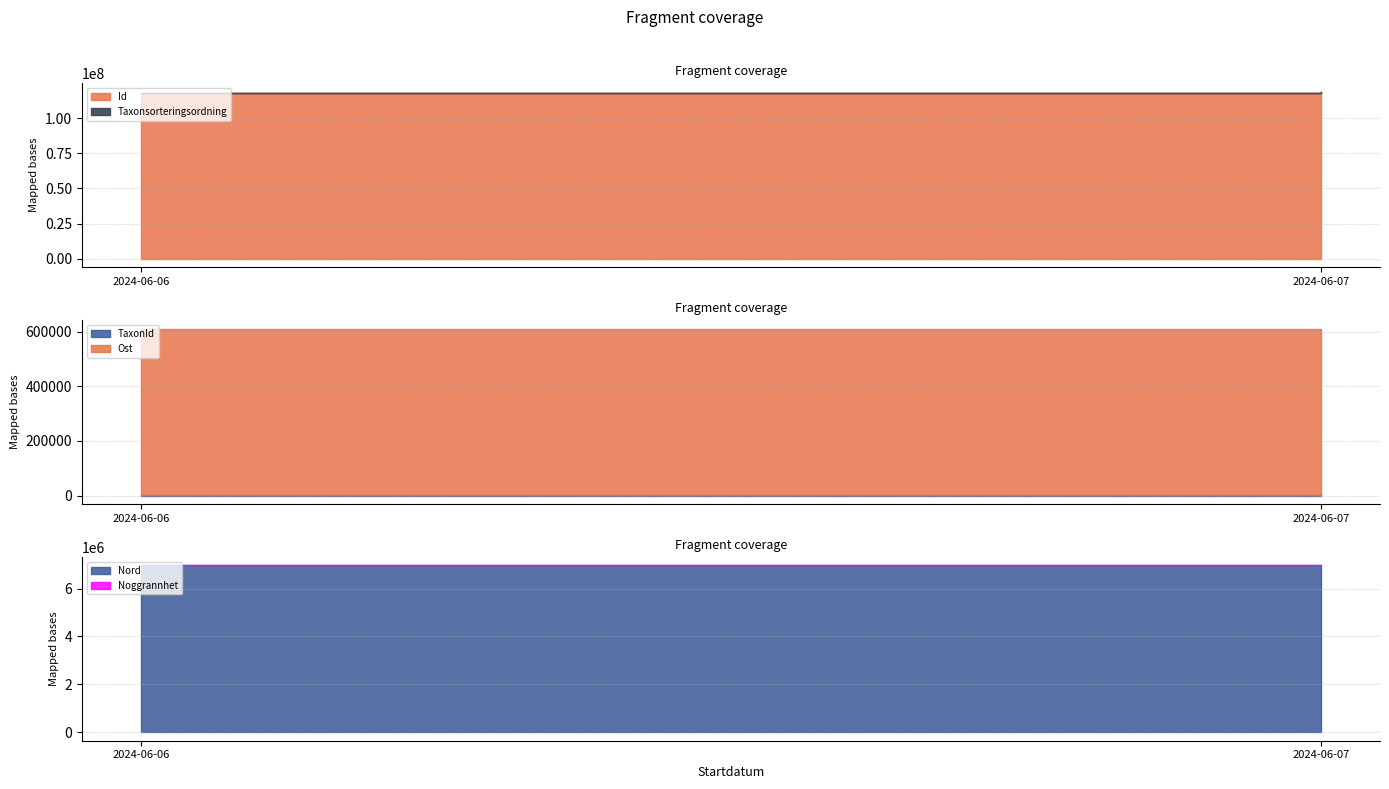

Is the value of Id at 2024-06-07 greater than the value of Taxonsorteringsordning at 2024-06-06?

Yes